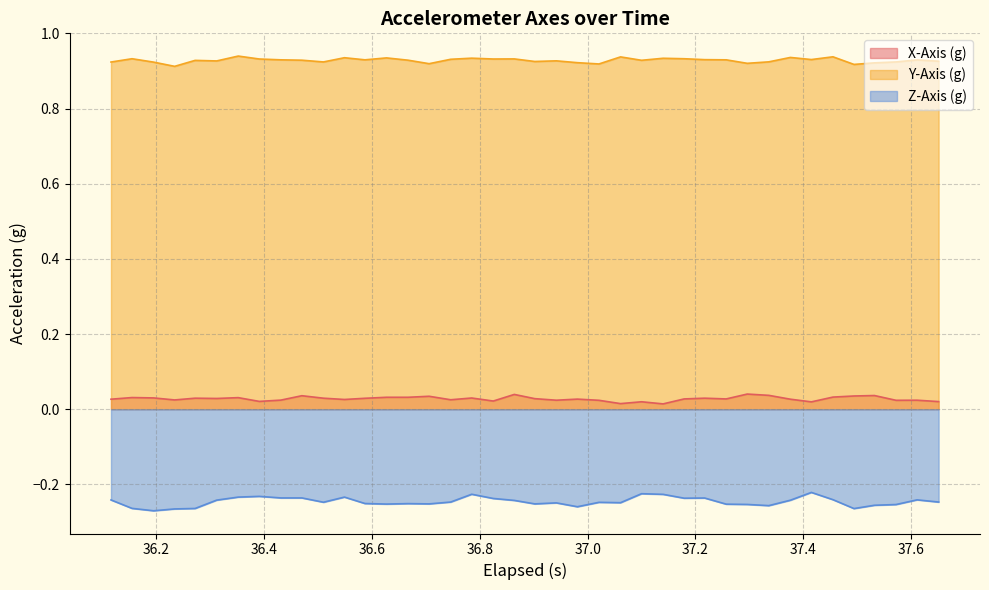

Reading right to left, what are all the values shown in this chart?

X-Axis (g): 0.0	0.0	0.0	0.0	0.0	0.0	0.0	0.0	0.0	0.0	0.0	0.0	0.0	0.0	0.0	0.0	0.0	0.0	0.0	0.0	0.0	0.0	0.0	0.0	0.0	0.0	0.0	0.0	0.0	0.0	0.0	0.0	0.0	0.0	0.0	0.0	0.0	0.0	0.0	0.0
Y-Axis (g): 0.9	0.9	0.9	0.9	0.9	0.9	0.9	0.9	0.9	0.9	0.9	0.9	0.9	0.9	0.9	0.9	0.9	0.9	0.9	0.9	0.9	0.9	0.9	0.9	0.9	0.9	0.9	0.9	0.9	0.9	0.9	0.9	0.9	0.9	0.9	0.9	0.9	0.9	0.9	0.9
Z-Axis (g): -0.2	-0.2	-0.3	-0.3	-0.3	-0.2	-0.2	-0.2	-0.3	-0.3	-0.3	-0.2	-0.2	-0.2	-0.2	-0.2	-0.2	-0.3	-0.2	-0.3	-0.2	-0.2	-0.2	-0.2	-0.3	-0.3	-0.3	-0.3	-0.2	-0.2	-0.2	-0.2	-0.2	-0.2	-0.2	-0.3	-0.3	-0.3	-0.3	-0.2